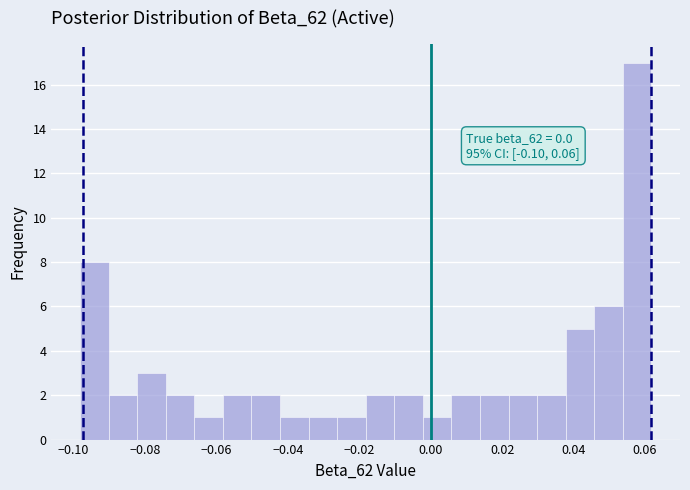

Which range on the x-axis has the tallest bar?

0.054 to 0.062